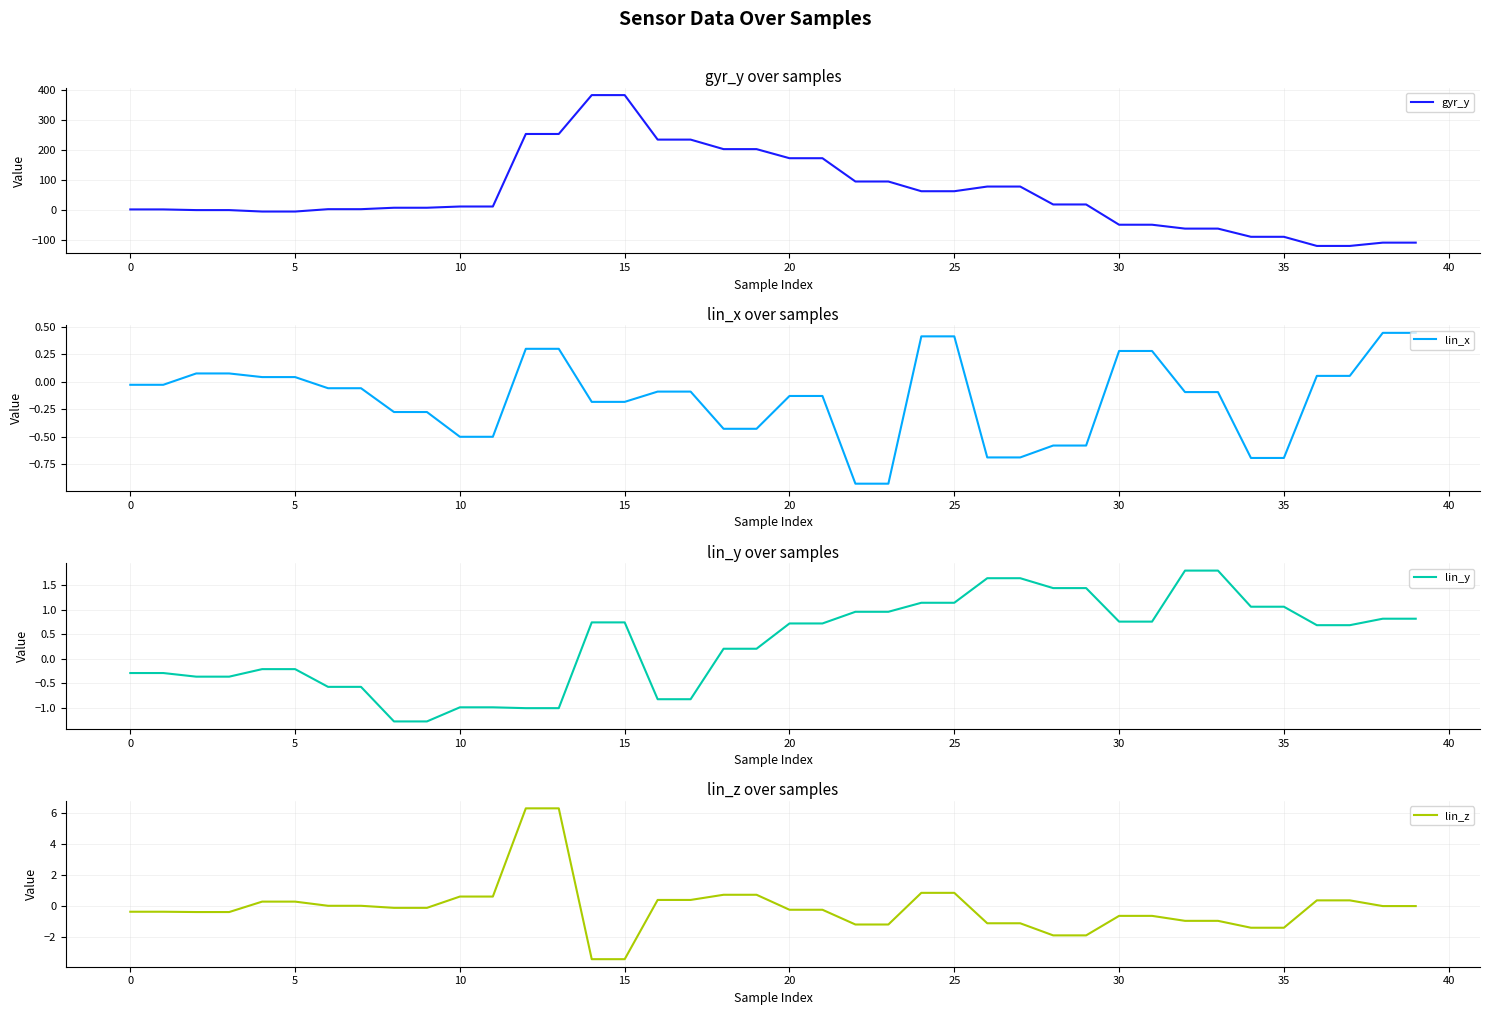

Does the chart display data point markers on the line(s)?

No